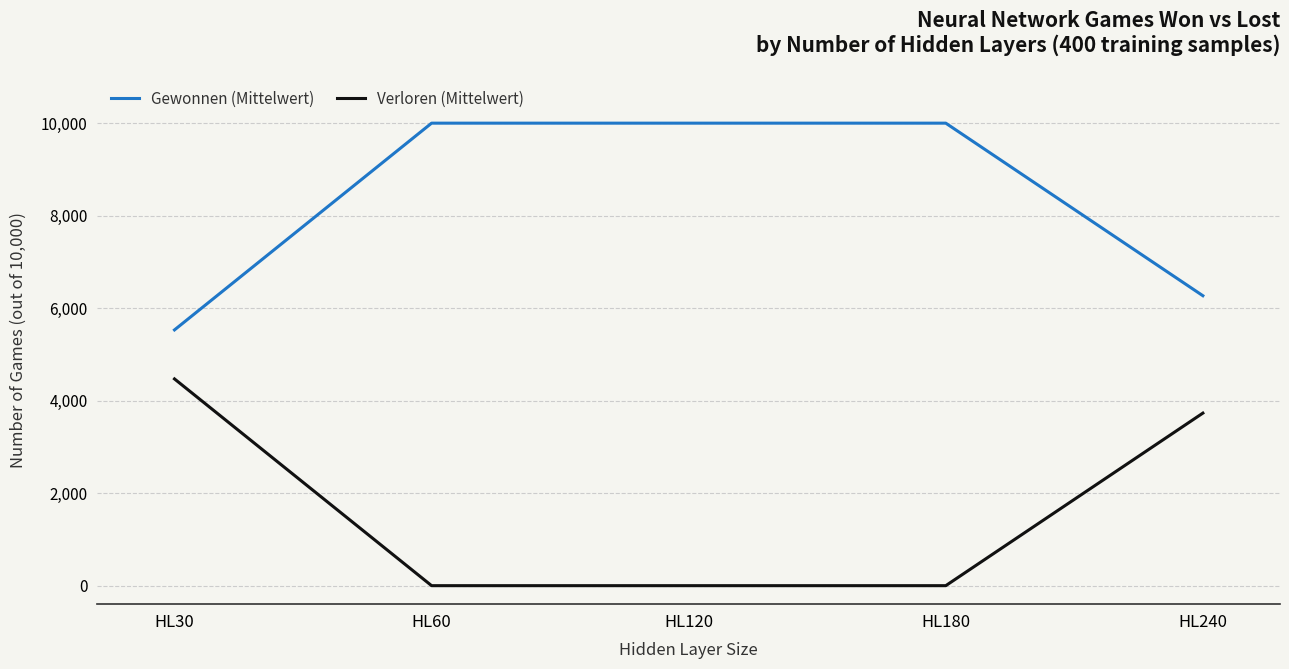

Reading left to right, what are all the values shown in this chart?

Gewonnen (Mittelwert): HL30=5529.8	HL60=10000.0	HL120=10000.0	HL180=10000.0	HL240=6269.0
Verloren (Mittelwert): HL30=4470.2	HL60=0.0	HL120=0.0	HL180=0.0	HL240=3731.0